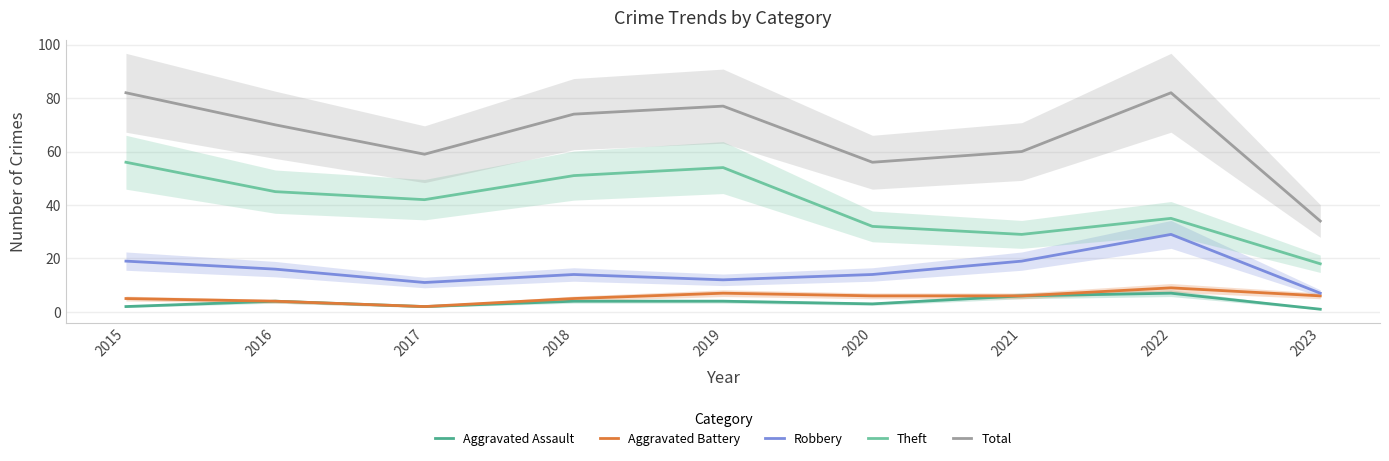

In Aggravated Assault, how many points are higher than both neighbors (excluding endpoints)?

2